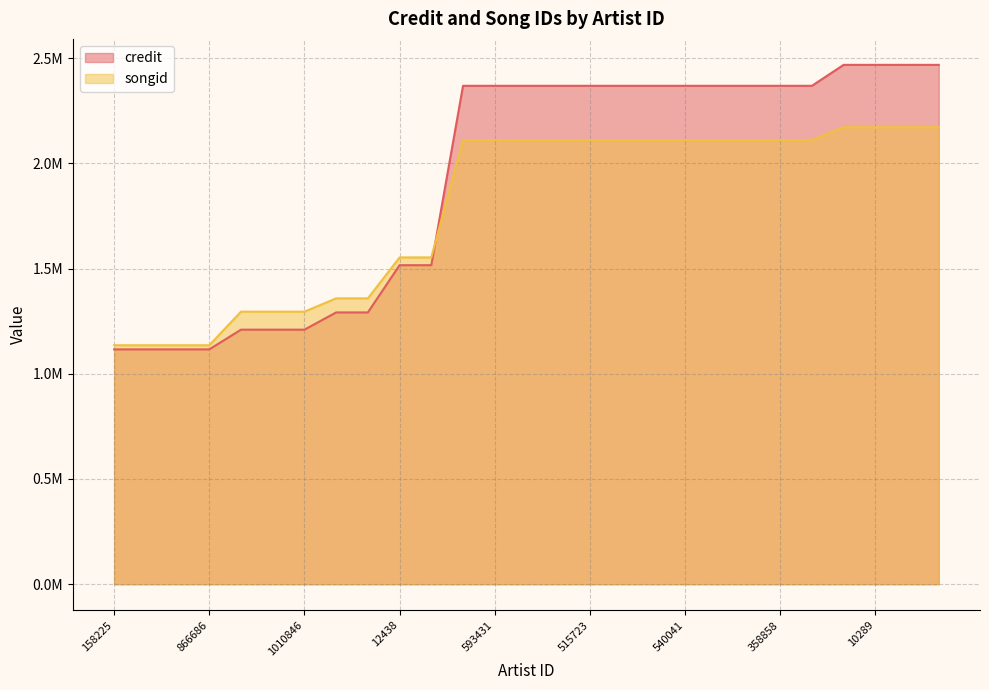

What are all the series names shown in the legend?

credit, songid